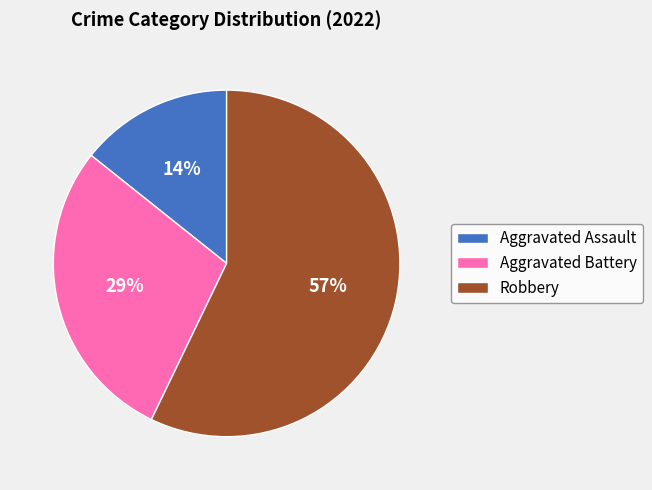

Which category has the biggest portion of the pie?

Robbery